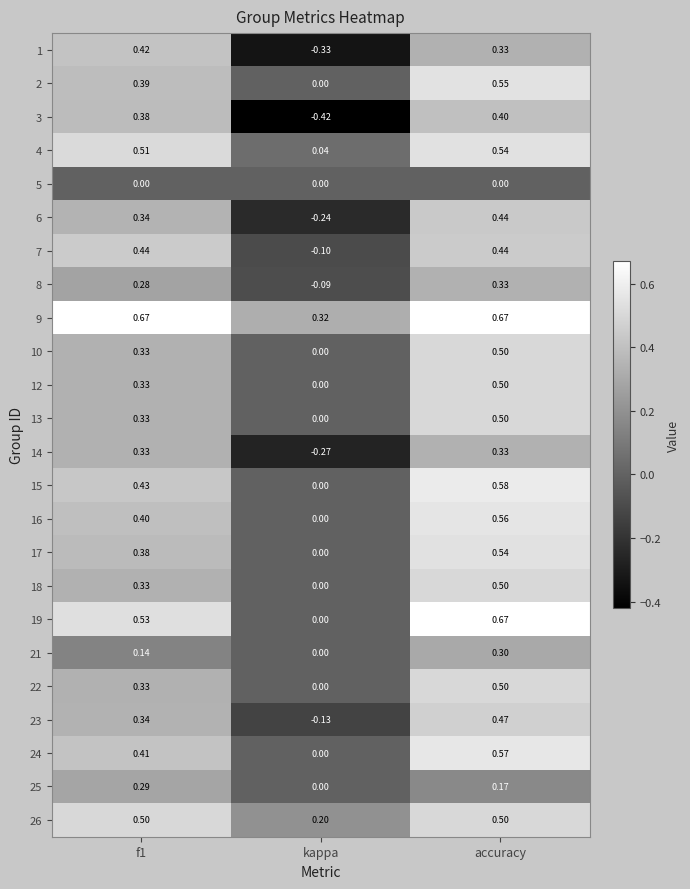

Which series has the largest range (max minus min)?

3